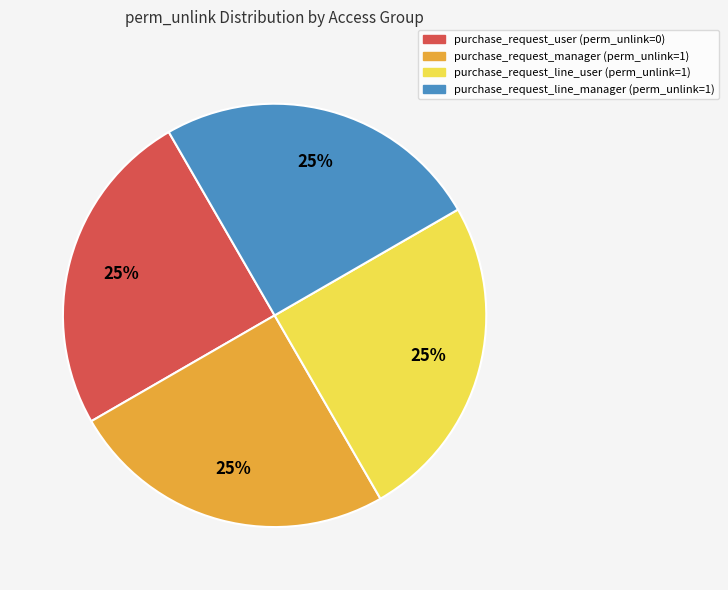

To the nearest percent, what is the difference between the largest and smallest slice percentages?

0%